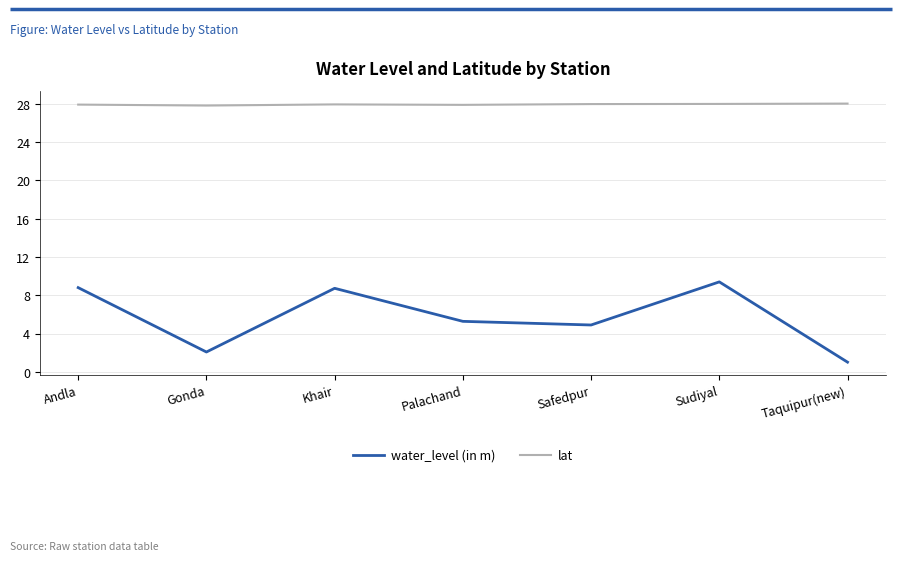

True or false: lat and water_level (in m) intersect in this chart.

False